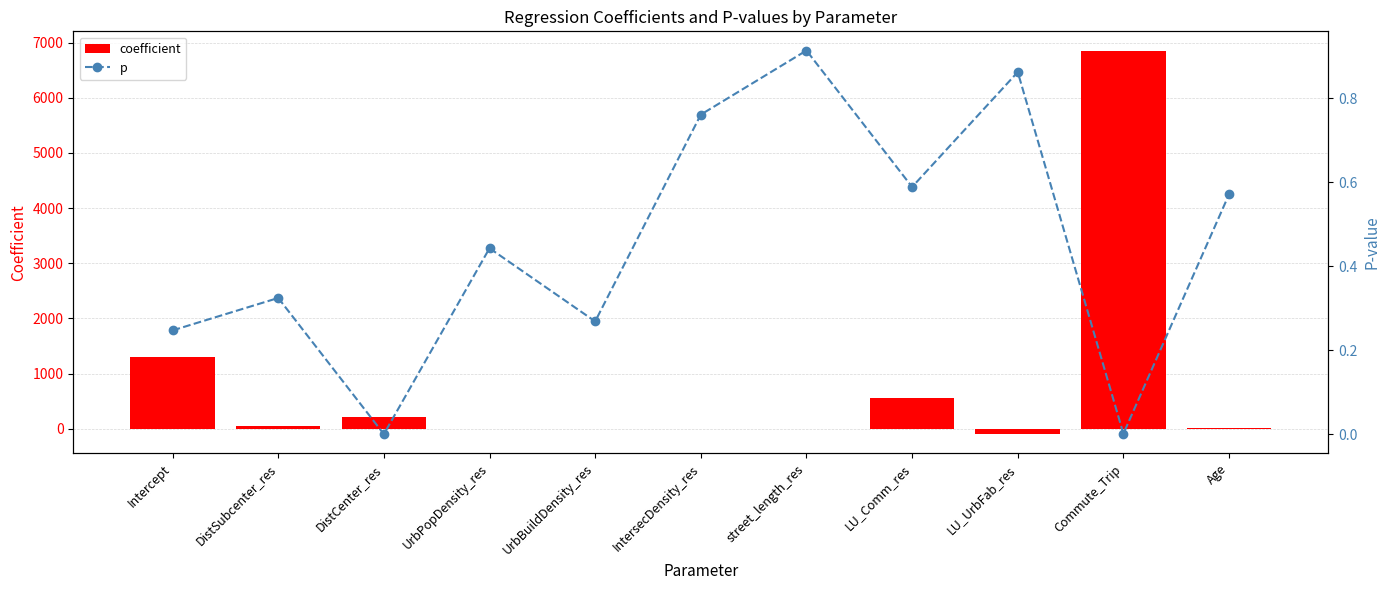

List the labels in order of coefficient value, largest first.

Commute_Trip, Intercept, LU_Comm_res, DistCenter_res, DistSubcenter_res, Age, IntersecDensity_res, UrbBuildDensity_res, UrbPopDensity_res, street_length_res, LU_UrbFab_res